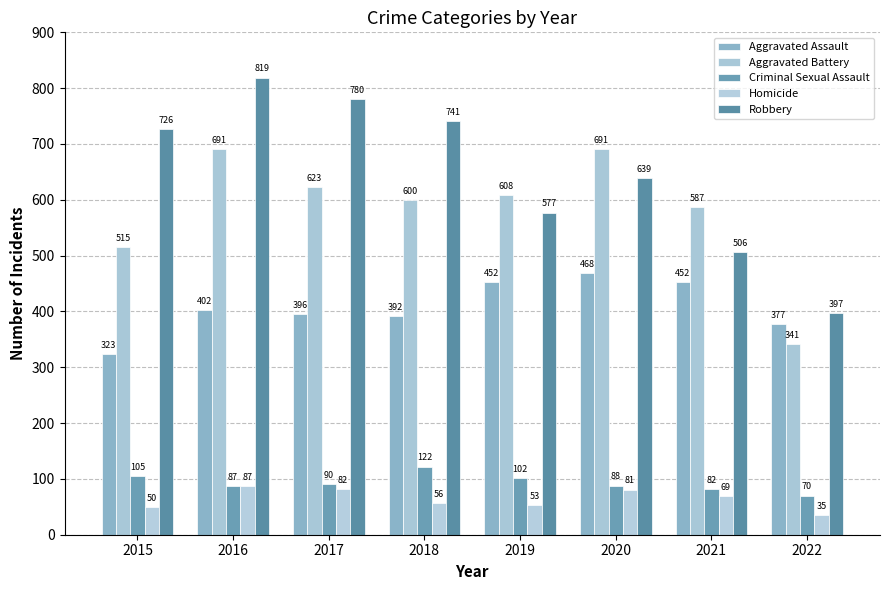

Rank the categories by Homicide value from highest to lowest.

2016, 2017, 2020, 2021, 2018, 2019, 2015, 2022